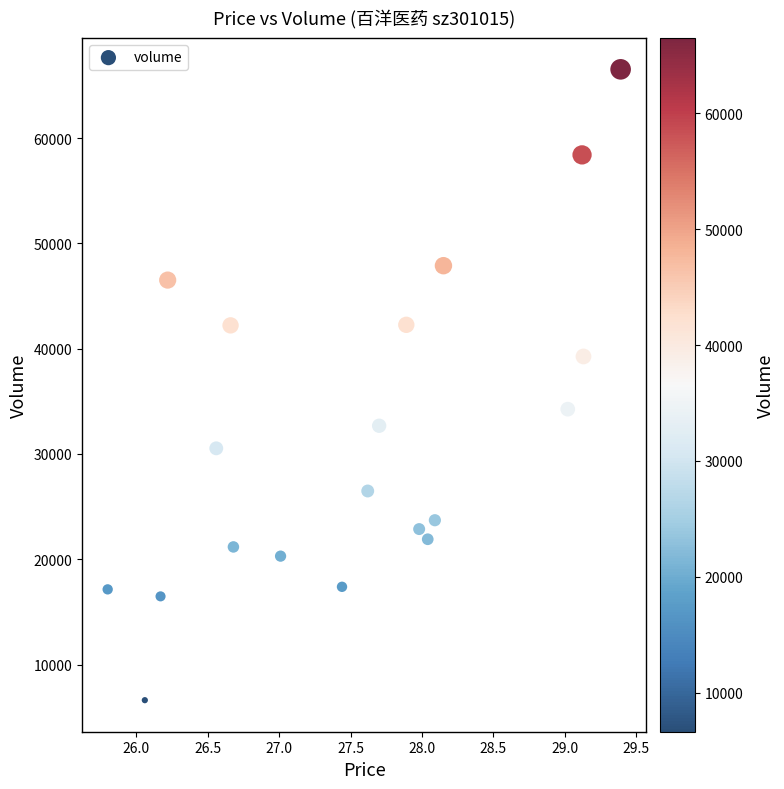

What is the range of Y values (max minus min)?

59906